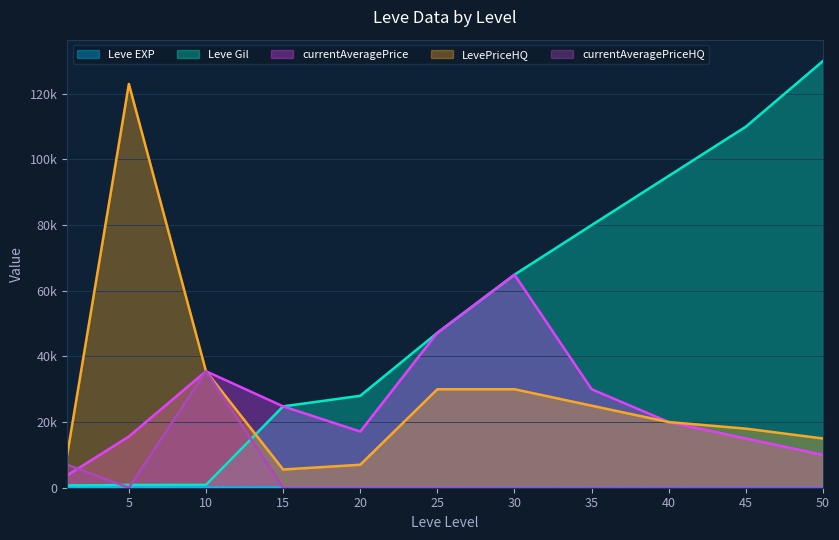

Reading left to right, extract all data points from this chart.

Leve EXP: 1=1	5=4	10=13	15=24	20=28	25=47	30=64	35=80	40=95	45=110	50=130
Leve Gil: 1=690	5=840	10=880	15=24790	20=28010	25=47200	30=64910	35=80000	40=95000	45=110000	50=130000
currentAveragePrice: 1=3763	5=15611	10=35500	15=24790	20=17120	25=47200	30=64910	35=30000	40=20000	45=15000	50=10000
LevePriceHQ: 1=9999	5=123000	10=35500	15=5555	20=6999	25=30000	30=30000	35=25000	40=20000	45=18000	50=15000
currentAveragePriceHQ: 1=6999	5=0	10=35500	15=0	20=0	25=0	30=0	35=0	40=0	45=0	50=0